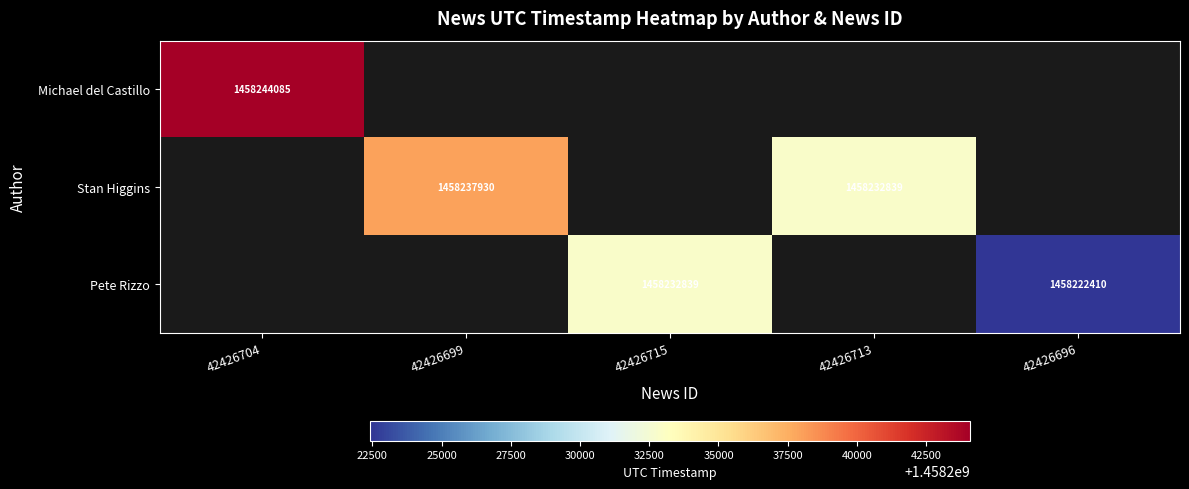

True or false: Michael del Castillo has a value of 1458244085 at 42426704.

True